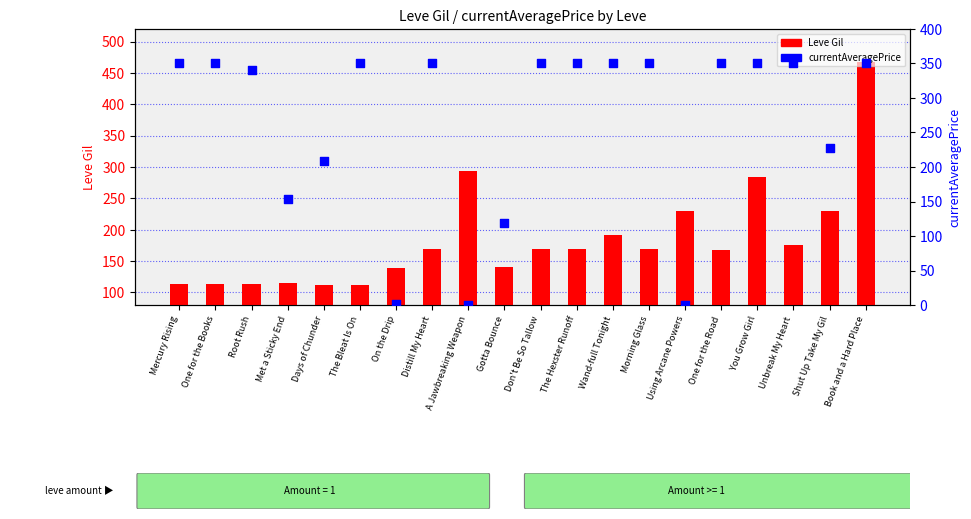

Which series reaches the minimum Y coordinate?

currentAveragePrice